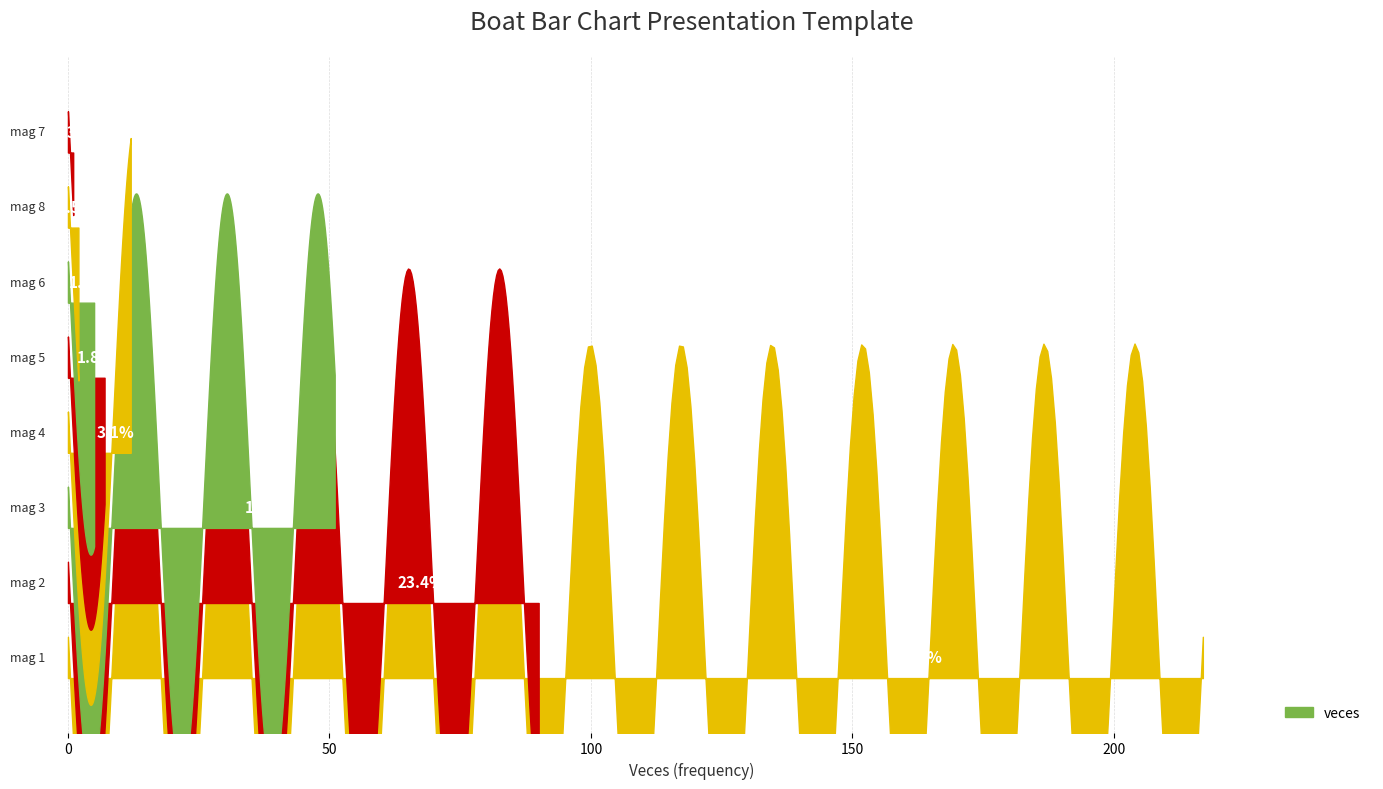

Count the number of values greater than 12.

3